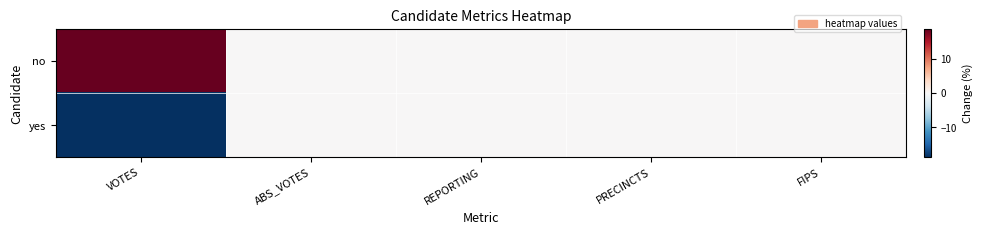

Which category has the lowest value across all series?

VOTES